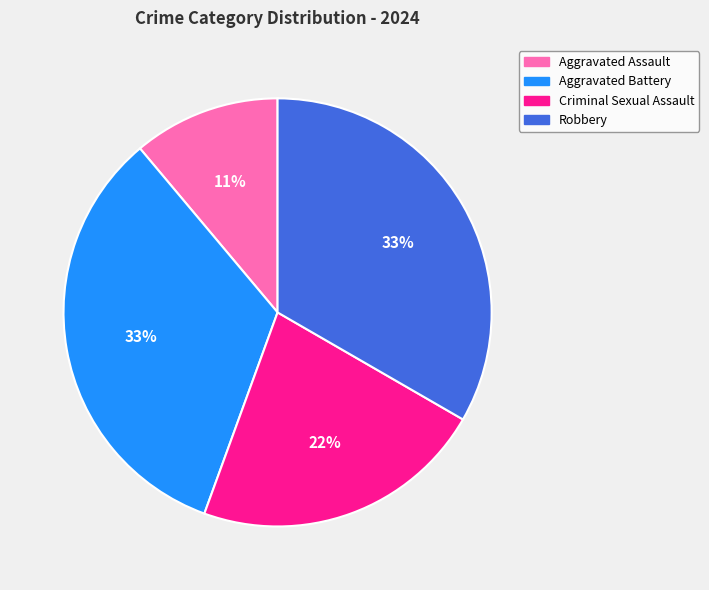

Is Aggravated Assault the majority of the pie?

No